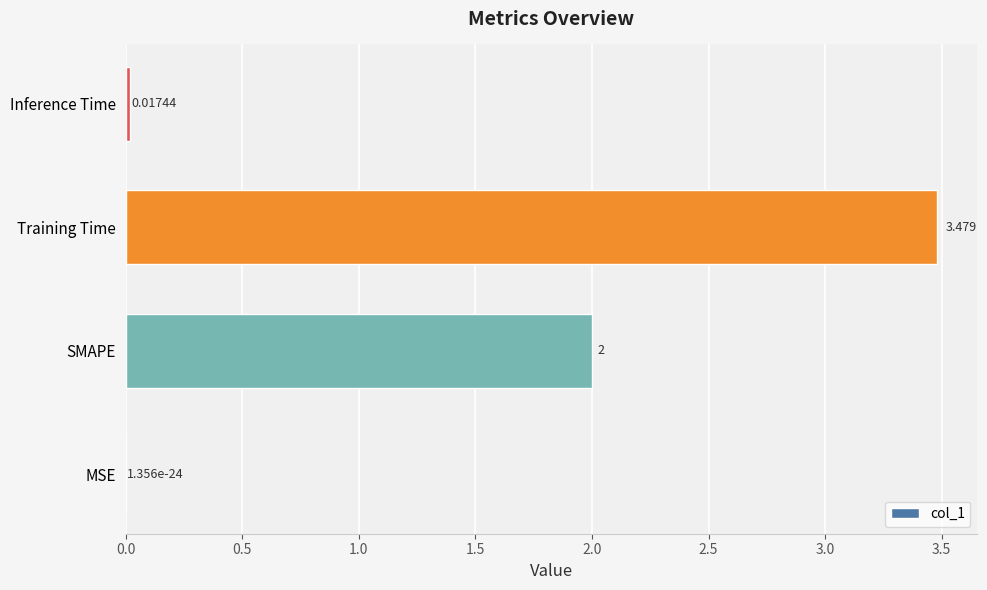

Which category has the highest value across all series?

Training Time